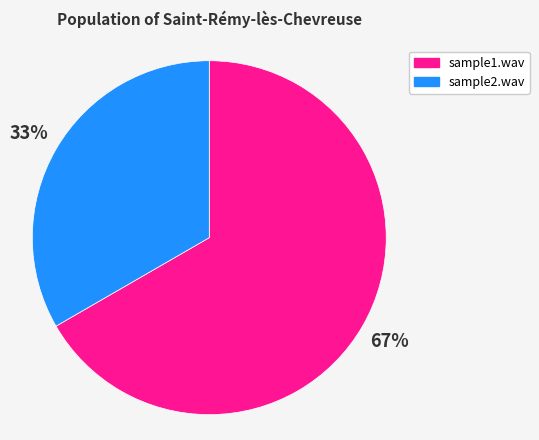

Combined, do sample1.wav and sample2.wav account for over 50%?

Yes